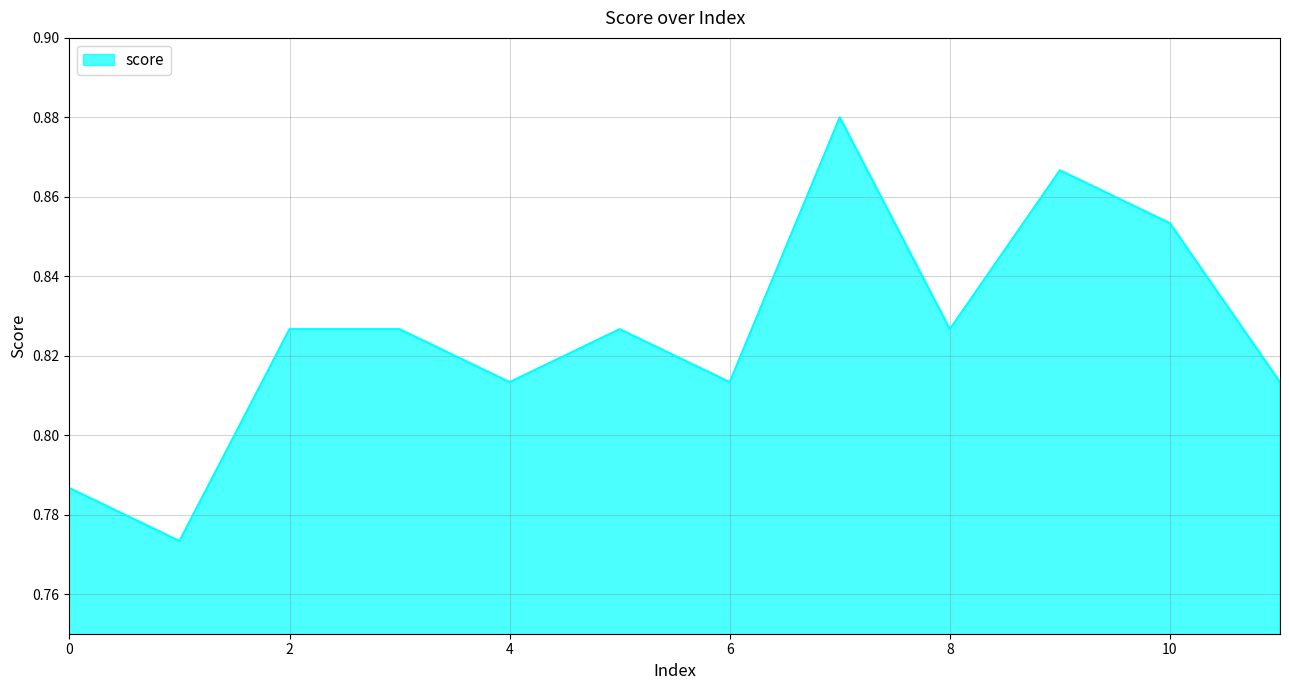

What is the value of the 10th point from the left?

0.9